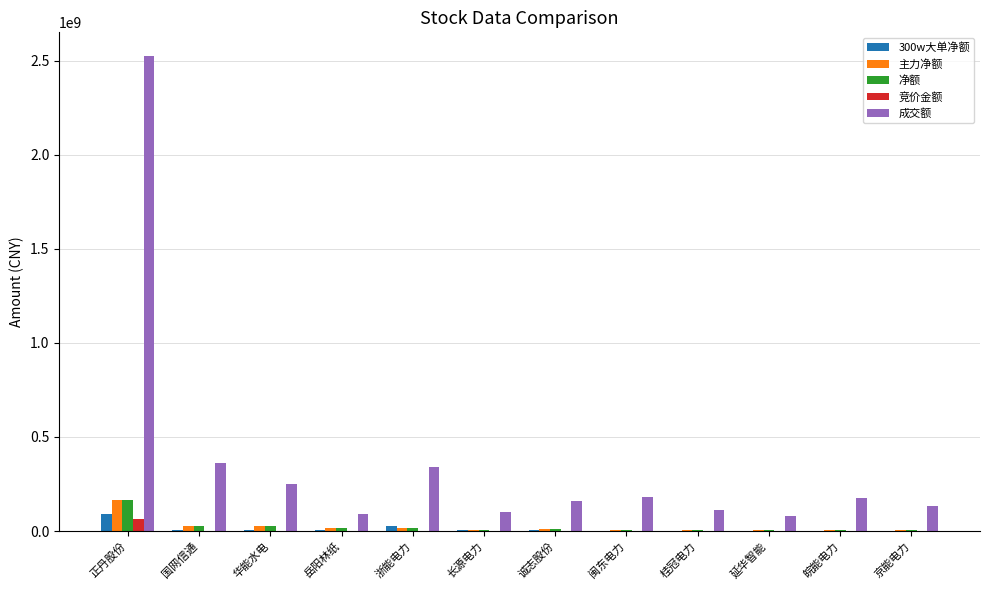

The value of 成交额 at 延华智能 is 78092079. True or false?

True